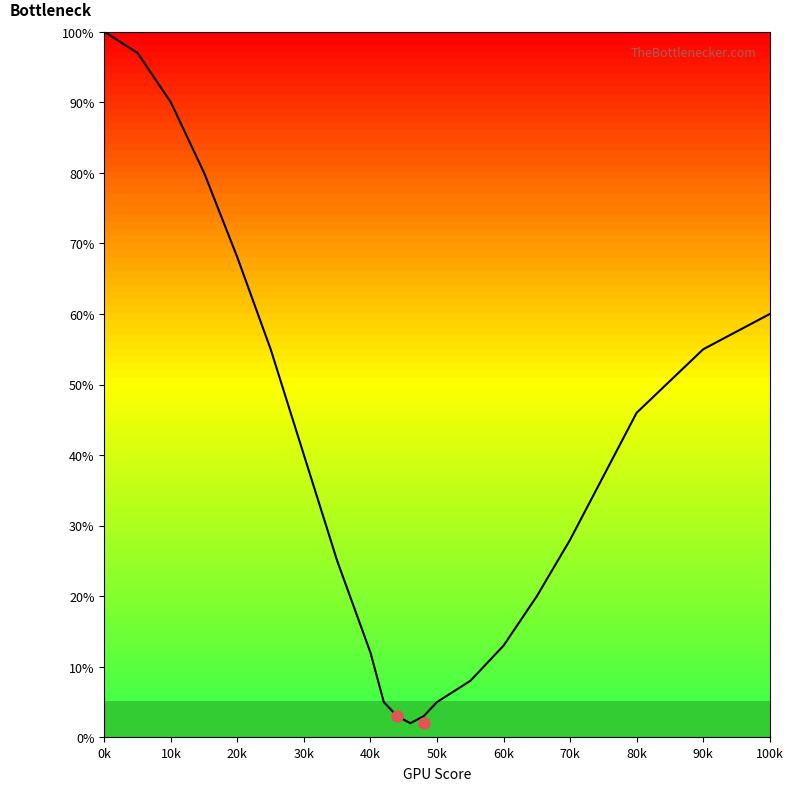

Does the chart display data point markers on the line(s)?

No